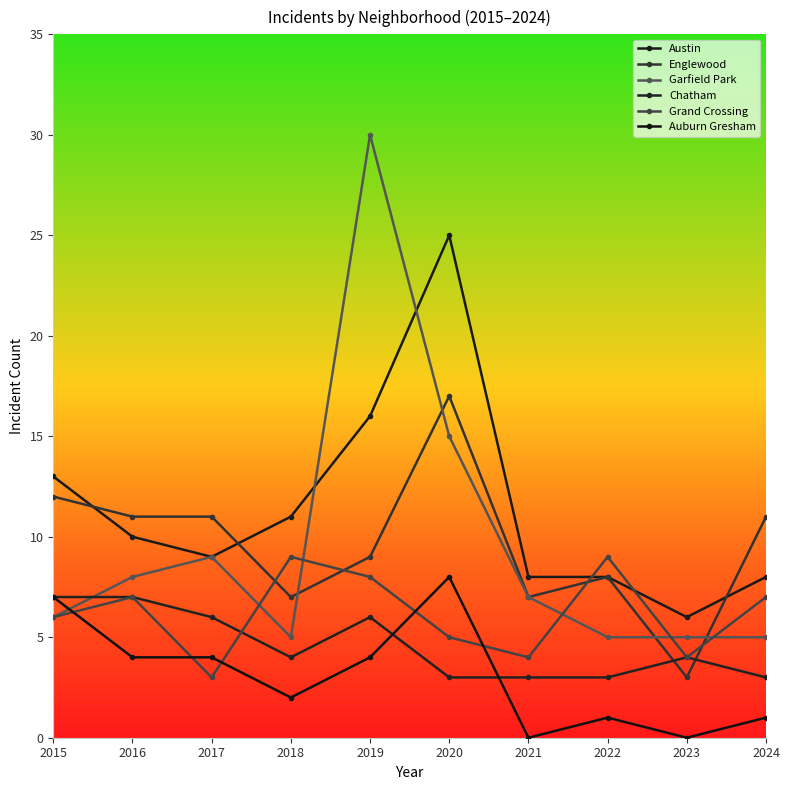

Count the number of data series in this chart.

6